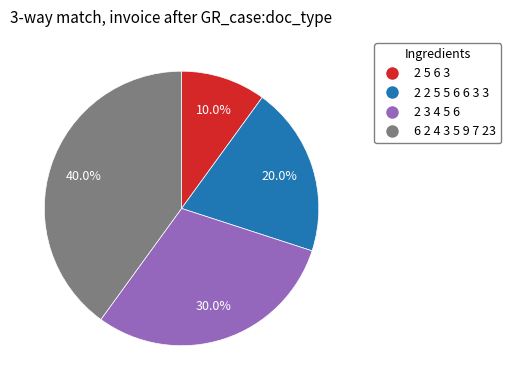

What percentage is the 6 2 4 3 5 9 7 23 slice, to the nearest percent?

40%